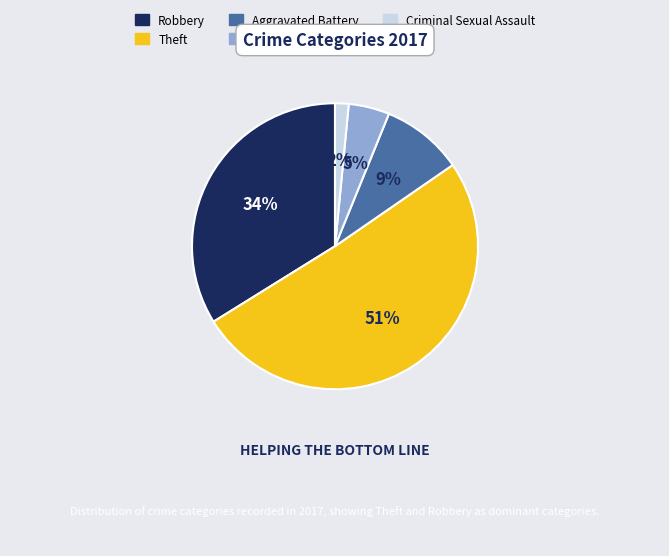

Which category accounts for the majority?

Theft